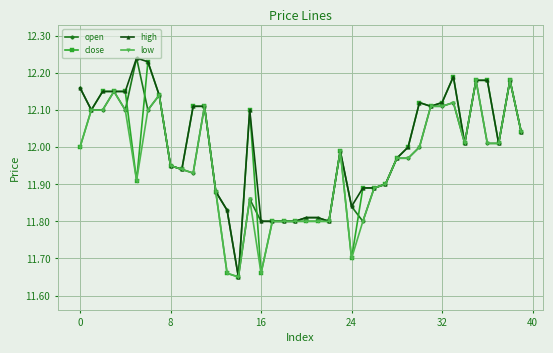

True or false: high has more than 2 interior local peaks.

True